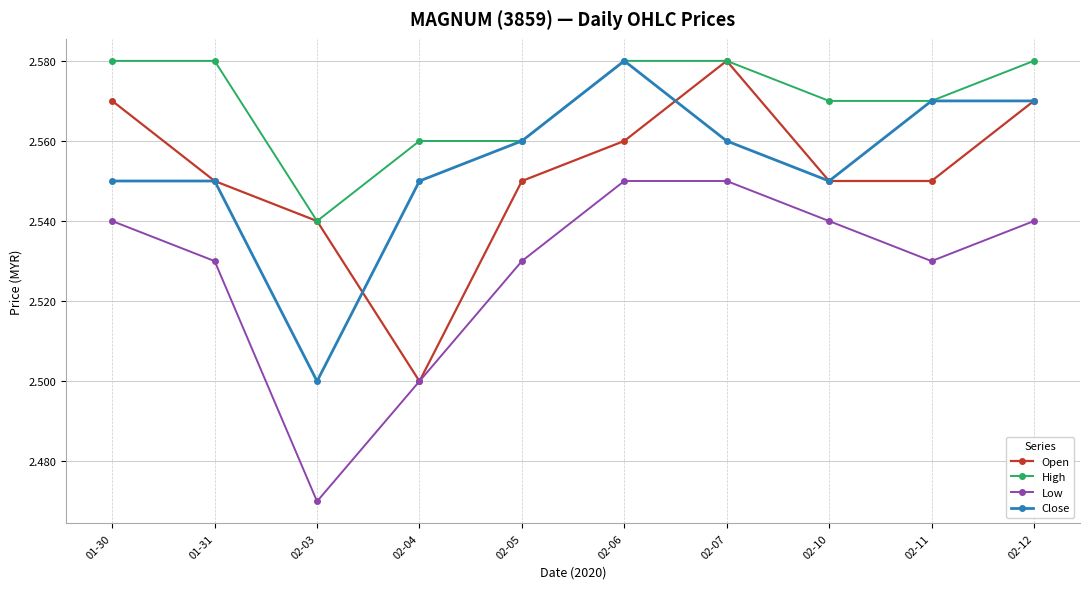

What is the total value across all series at 02-06?

10.3